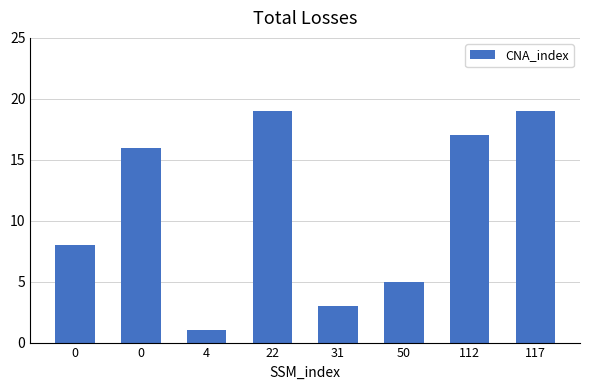

What is the difference between the maximum and minimum values?

18